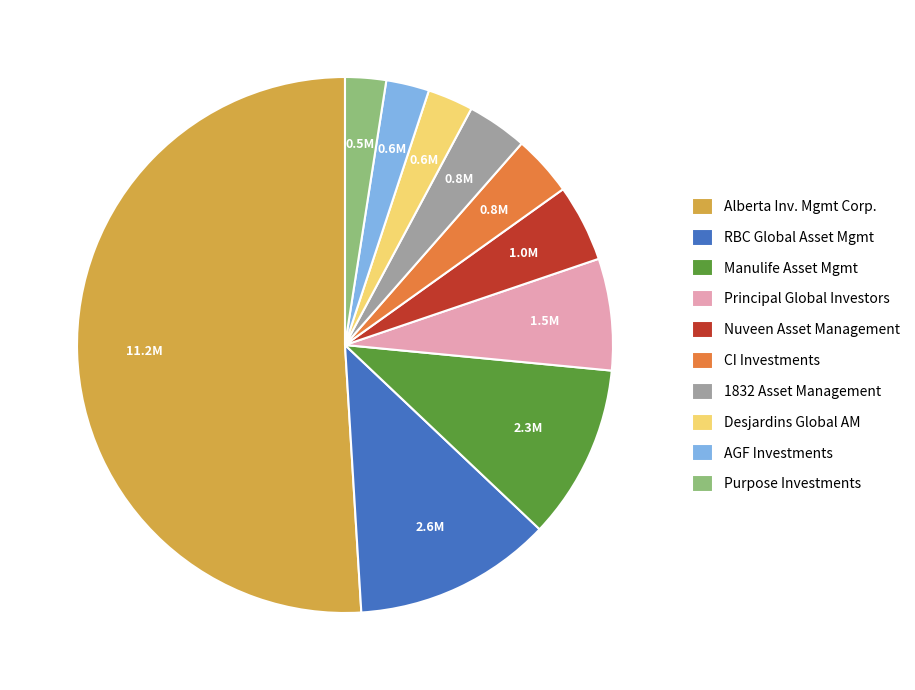

Which slice is the largest?

Alberta Inv. Mgmt Corp.